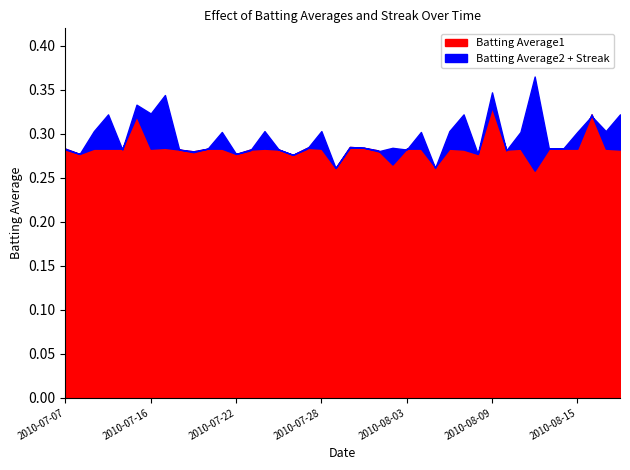

The value of Batting Average1 at 2010-07-10 is 0.3. True or false?

True